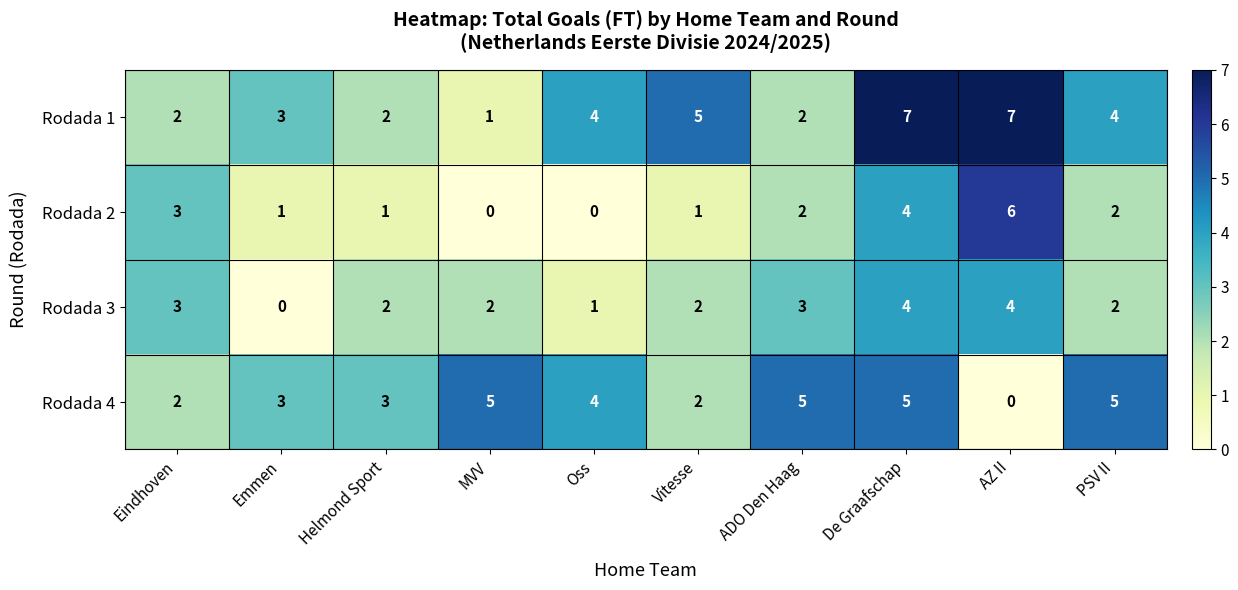

Rank the series at AZ II from lowest to highest value.

Rodada 4, Rodada 3, Rodada 2, Rodada 1